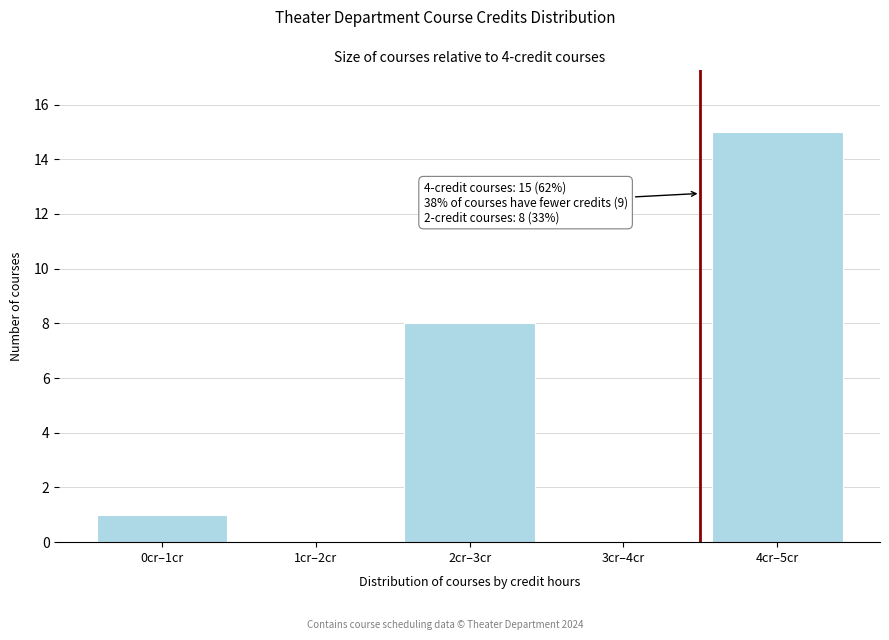

Reading left to right, transcribe all the data shown in this chart.

0cr–1cr=1	1cr–2cr=0	2cr–3cr=8	3cr–4cr=0	4cr–5cr=15